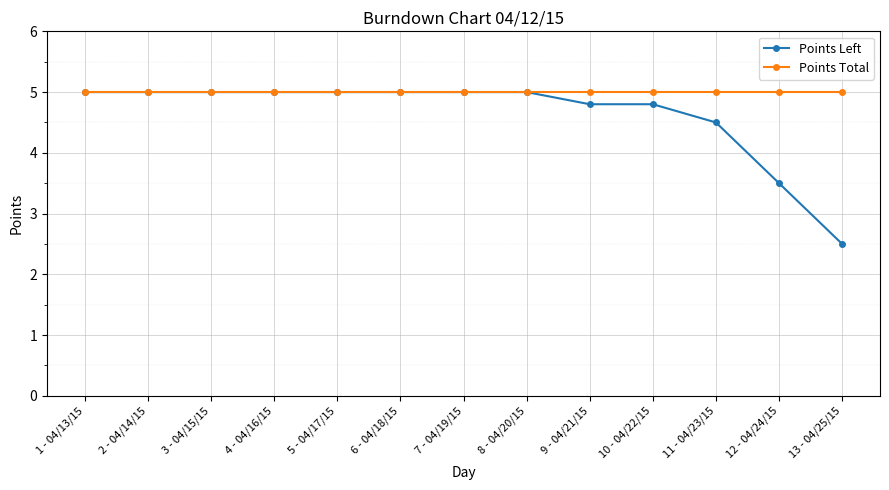

Reading left to right, transcribe all the data shown in this chart.

Points Left: 1 - 04/13/15=5.0	2 - 04/14/15=5.0	3 - 04/15/15=5.0	4 - 04/16/15=5.0	5 - 04/17/15=5.0	6 - 04/18/15=5.0	7 - 04/19/15=5.0	8 - 04/20/15=5.0	9 - 04/21/15=4.8	10 - 04/22/15=4.8	11 - 04/23/15=4.5	12 - 04/24/15=3.5	13 - 04/25/15=2.5
Points Total: 1 - 04/13/15=5.0	2 - 04/14/15=5.0	3 - 04/15/15=5.0	4 - 04/16/15=5.0	5 - 04/17/15=5.0	6 - 04/18/15=5.0	7 - 04/19/15=5.0	8 - 04/20/15=5.0	9 - 04/21/15=5.0	10 - 04/22/15=5.0	11 - 04/23/15=5.0	12 - 04/24/15=5.0	13 - 04/25/15=5.0